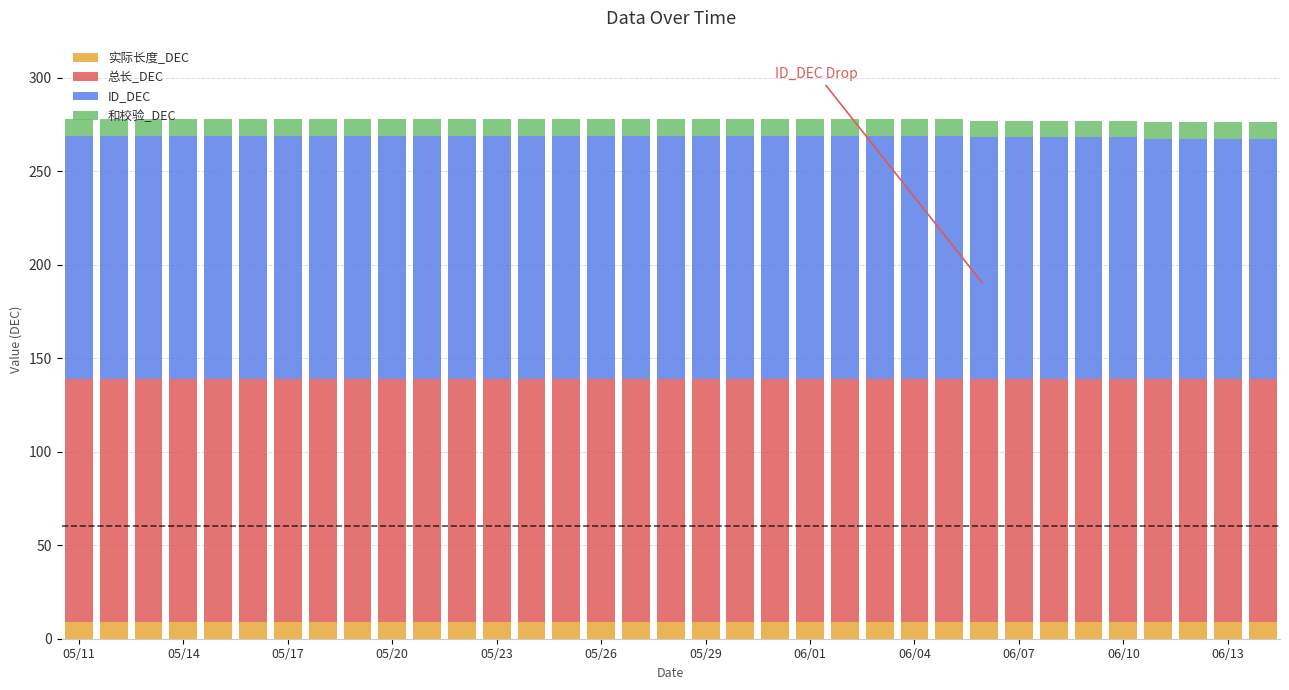

What is the sum of all 实际长度_DEC values?

315